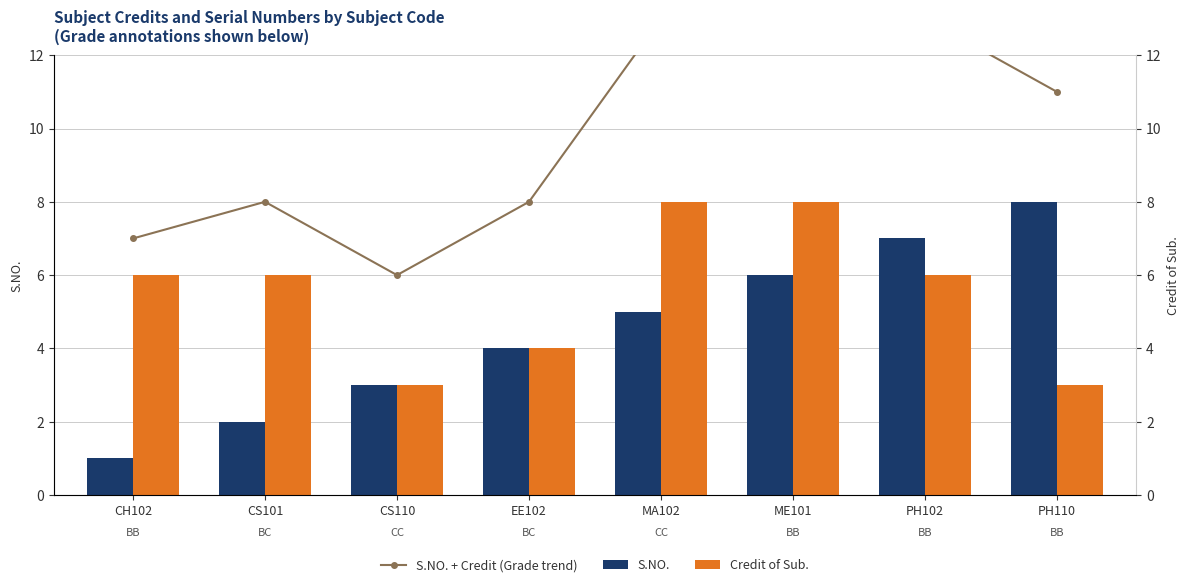

Which series has the largest total across all categories?

S.NO. + Credit (Grade trend)